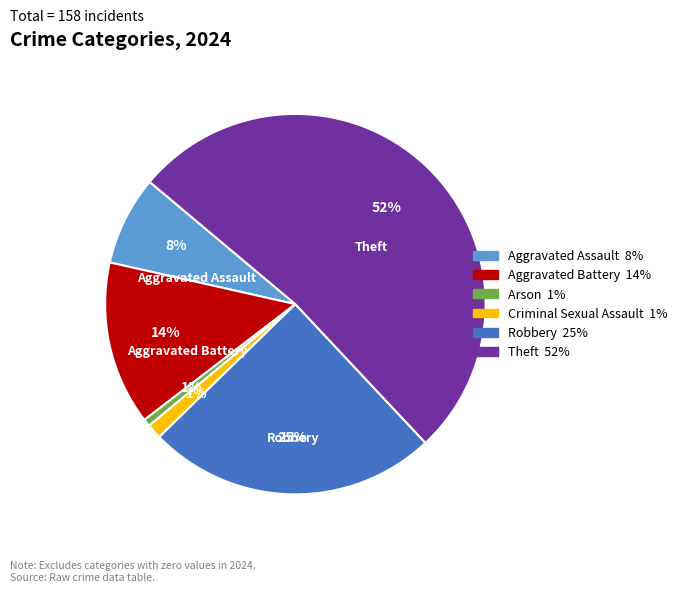

True or false: Theft accounts for 52% of the total.

True